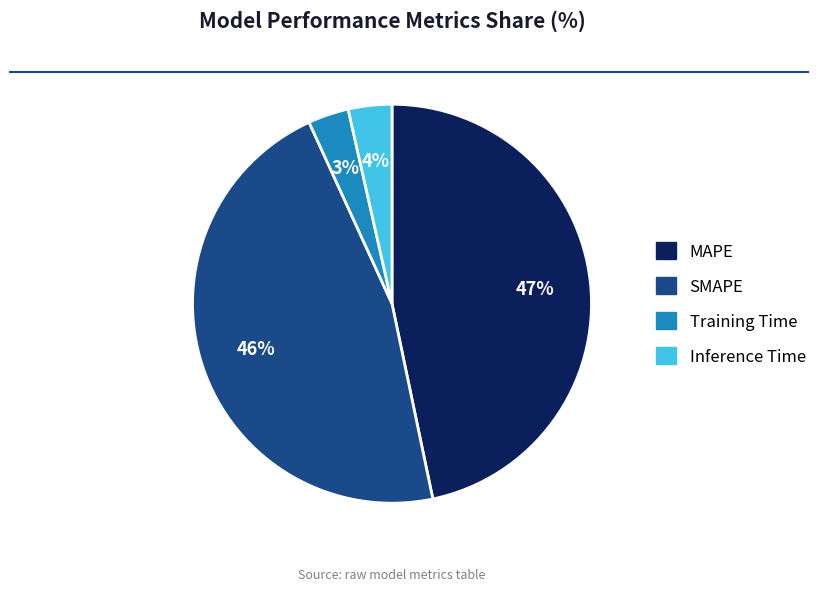

Is it true that Inference Time is 4% of the pie?

True